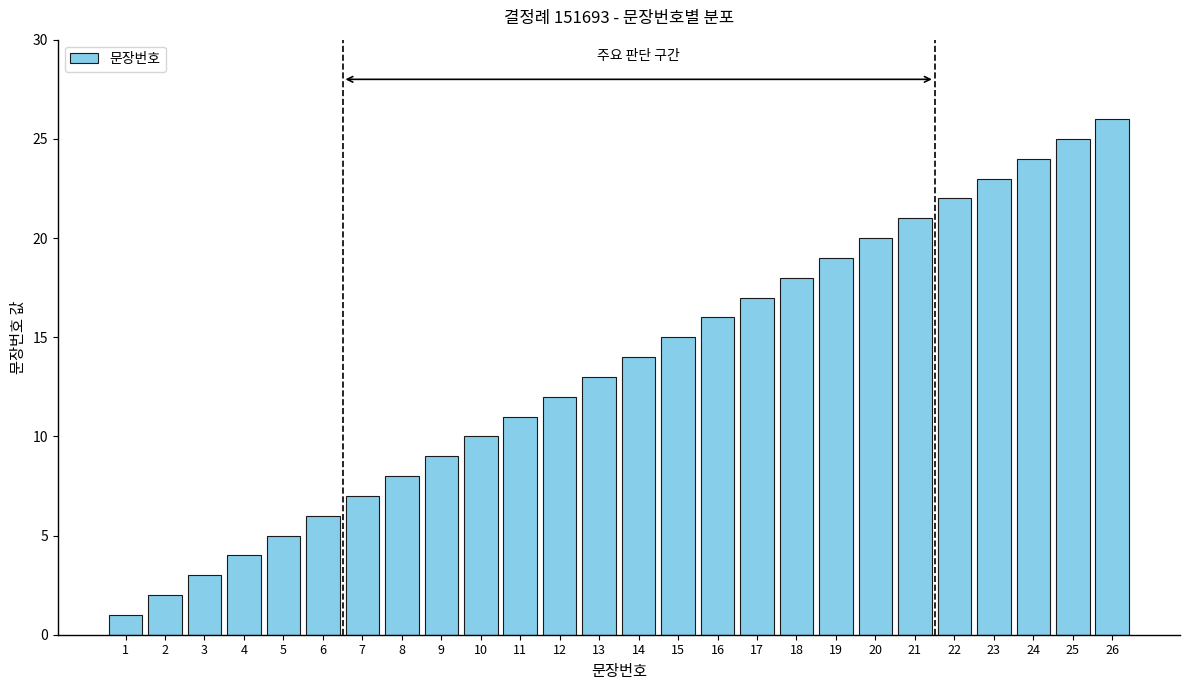

Which has a higher value, 4 or 2?

4